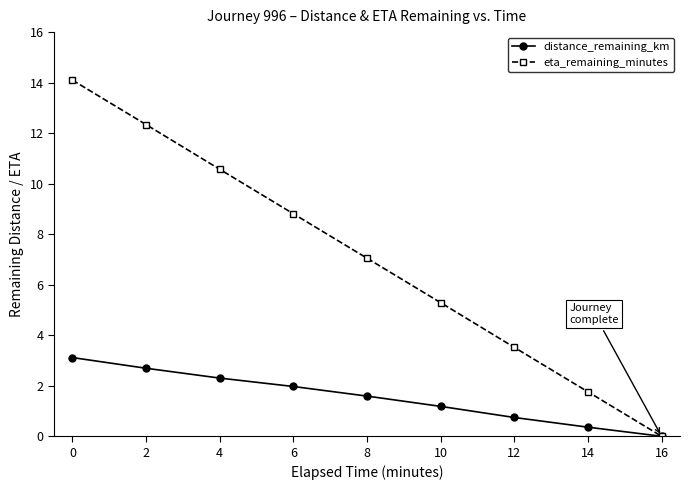

Rank the series by their average value, from lowest to highest.

distance_remaining_km, eta_remaining_minutes